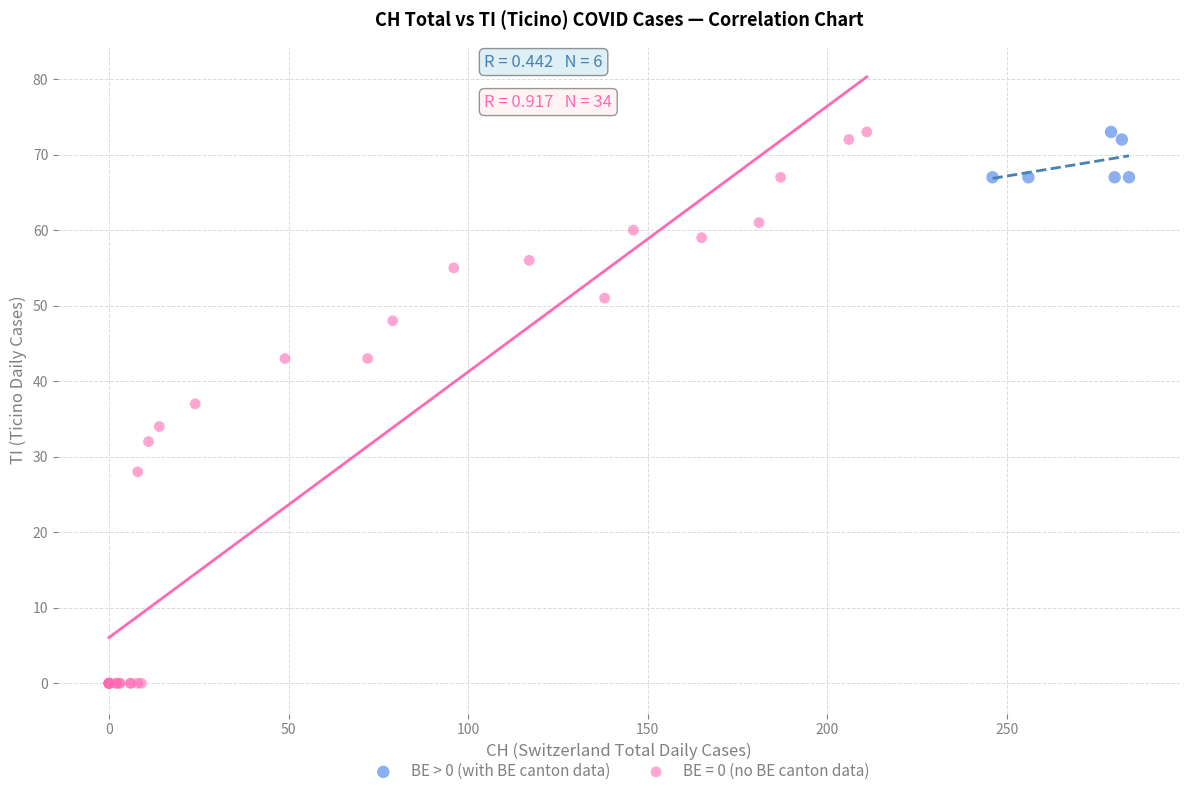

Which series contains the lowest Y value?

BE = 0 (no BE canton data)